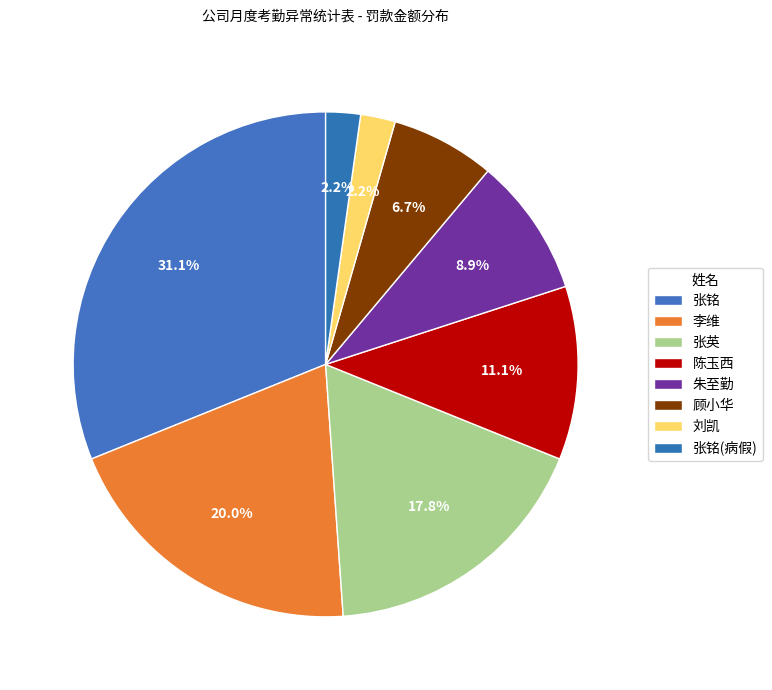

How many segments does this pie chart have?

8